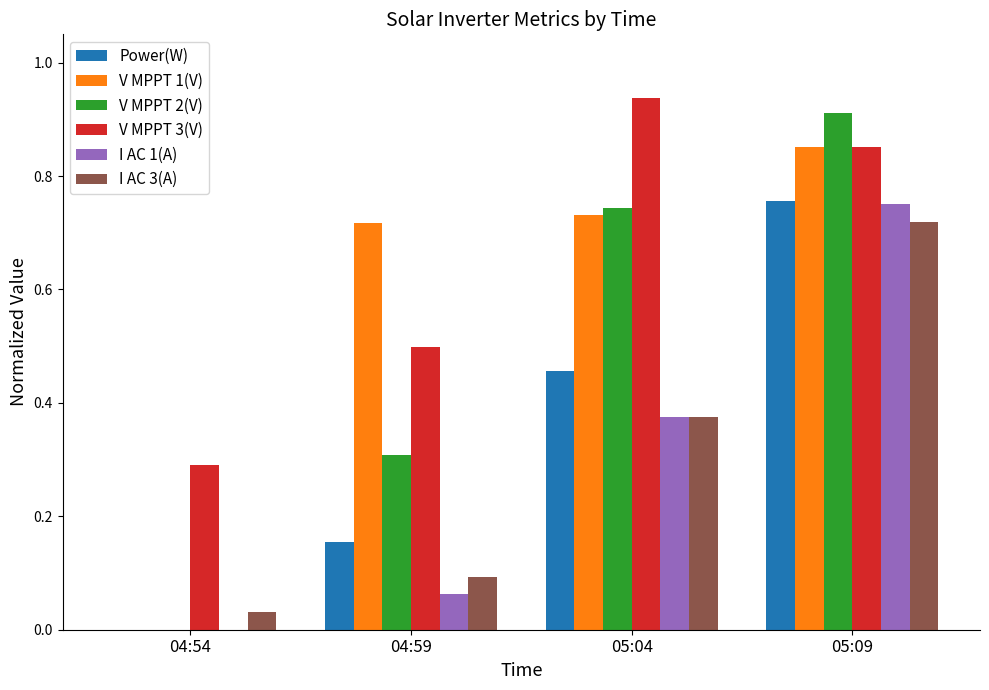

Which category has the highest value across all series?

05:04